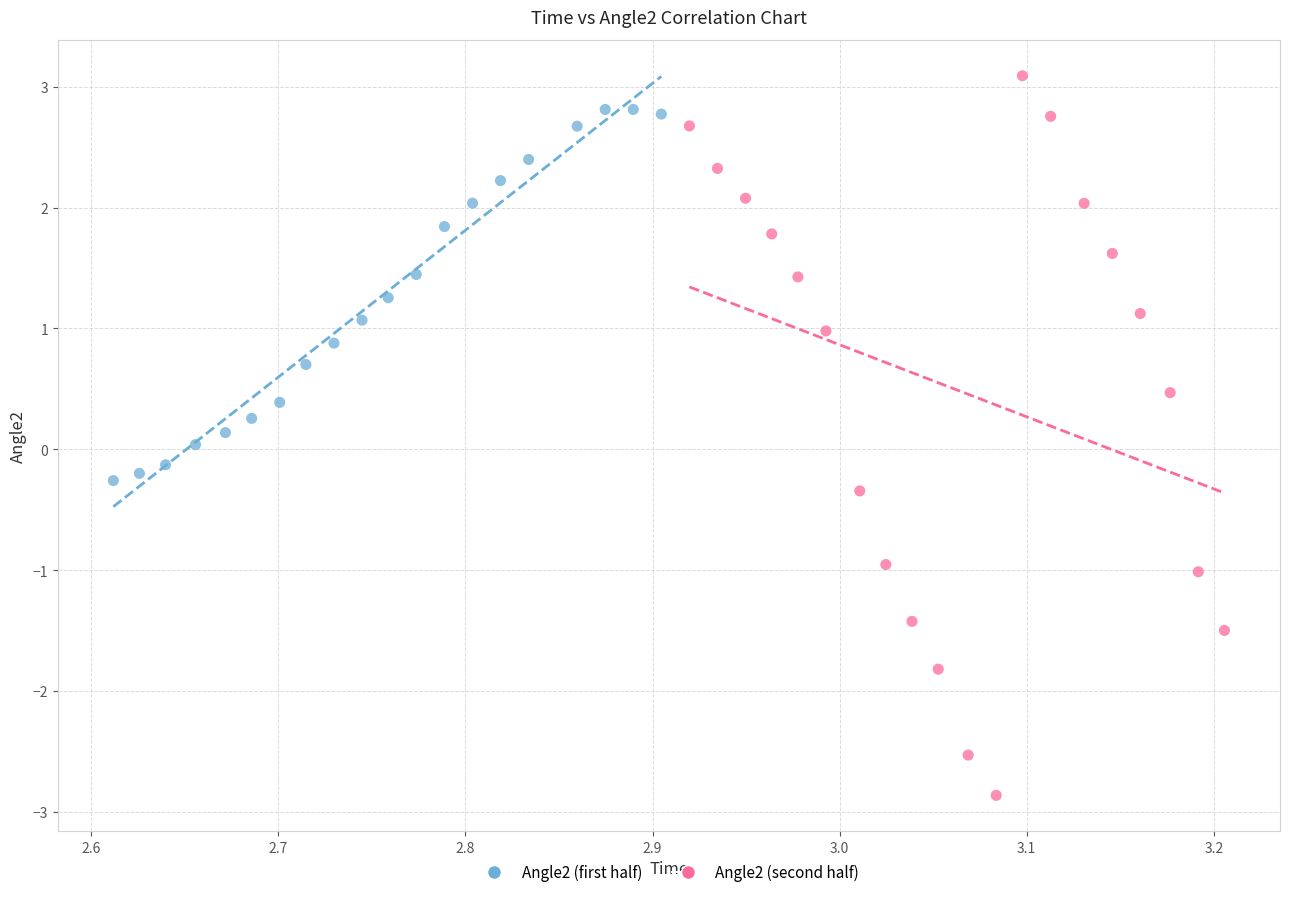

Which series reaches the minimum Y coordinate?

Angle2 (second half)